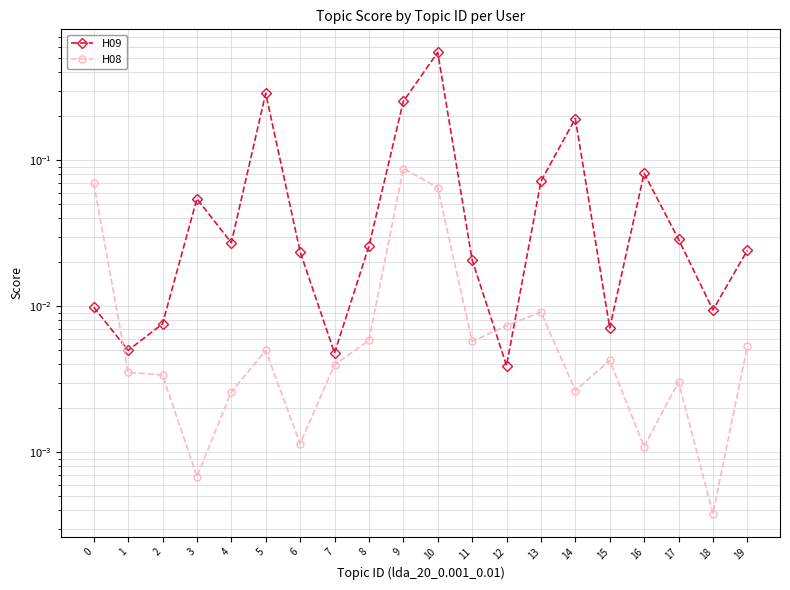

Reading left to right, extract all data points from this chart.

H09: 0.0	0.0	0.0	0.1	0.0	0.3	0.0	0.0	0.0	0.3	0.5	0.0	0.0	0.1	0.2	0.0	0.1	0.0	0.0	0.0
H08: 0.1	0.0	0.0	0.0	0.0	0.0	0.0	0.0	0.0	0.1	0.1	0.0	0.0	0.0	0.0	0.0	0.0	0.0	0.0	0.0